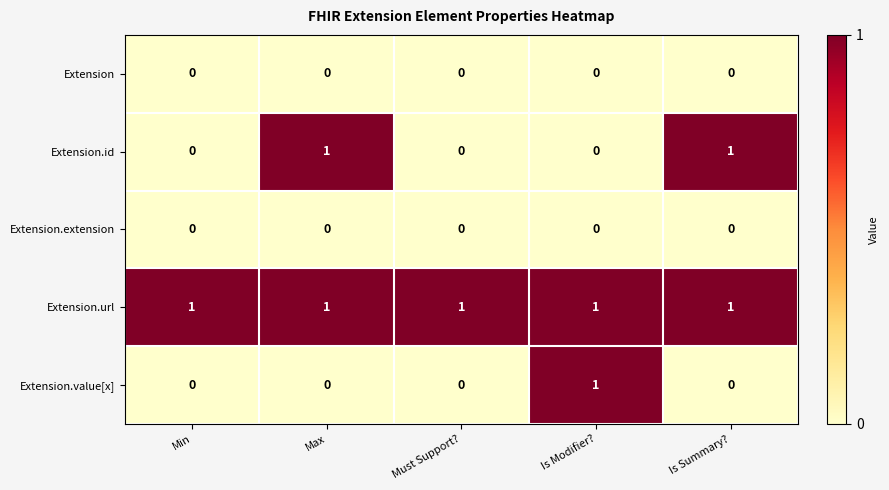

True or false: Extension.id has a value of -1 at Is Modifier?.

False